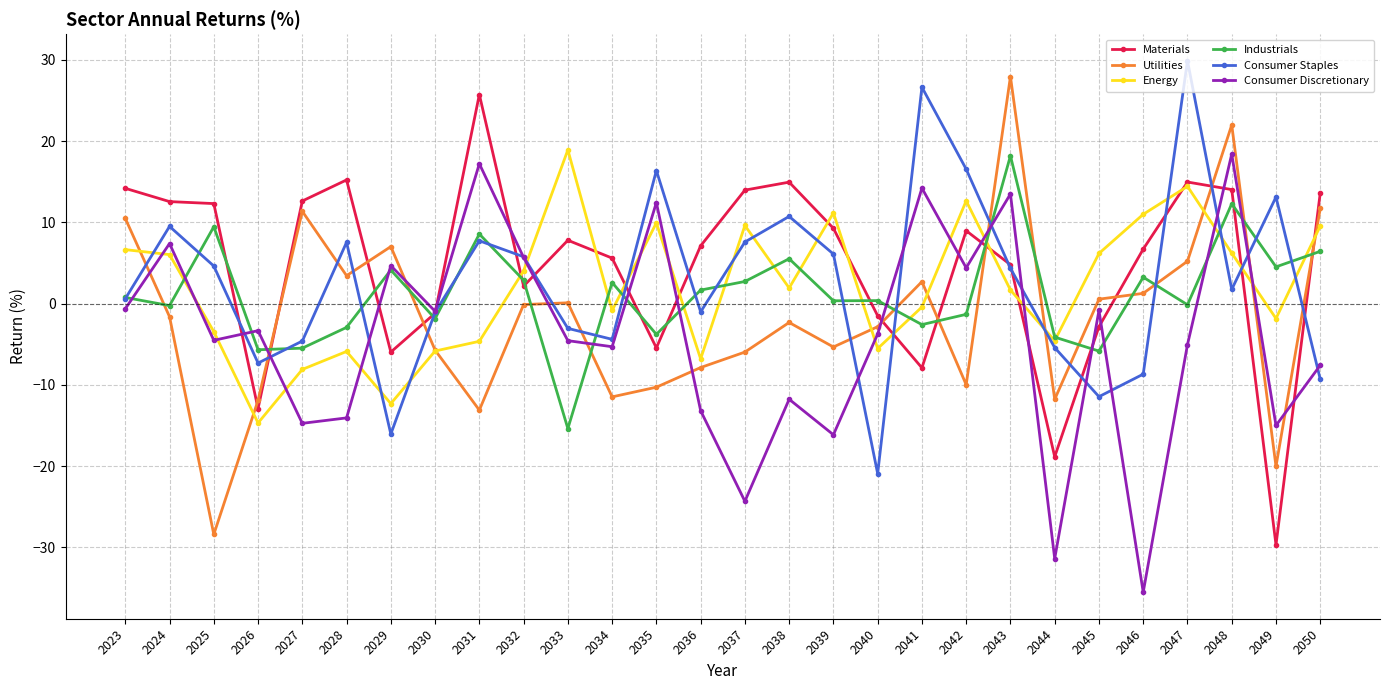

At which label does Industrials first exceed 0?

2023